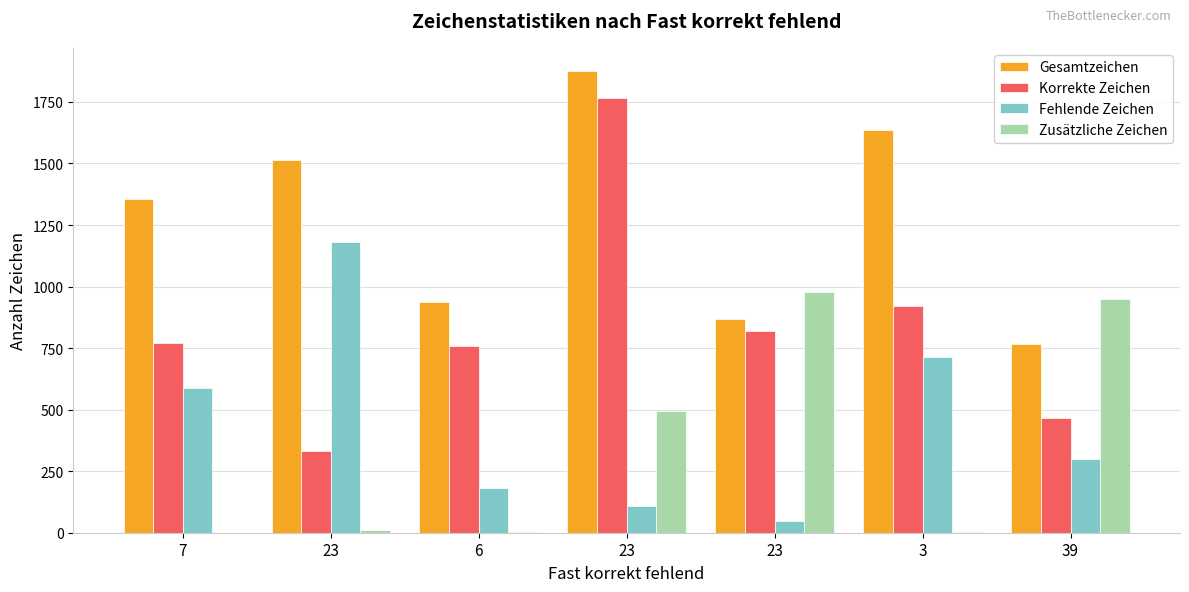

What is the difference between the Gesamtzeichen values at 23 and 7?

159